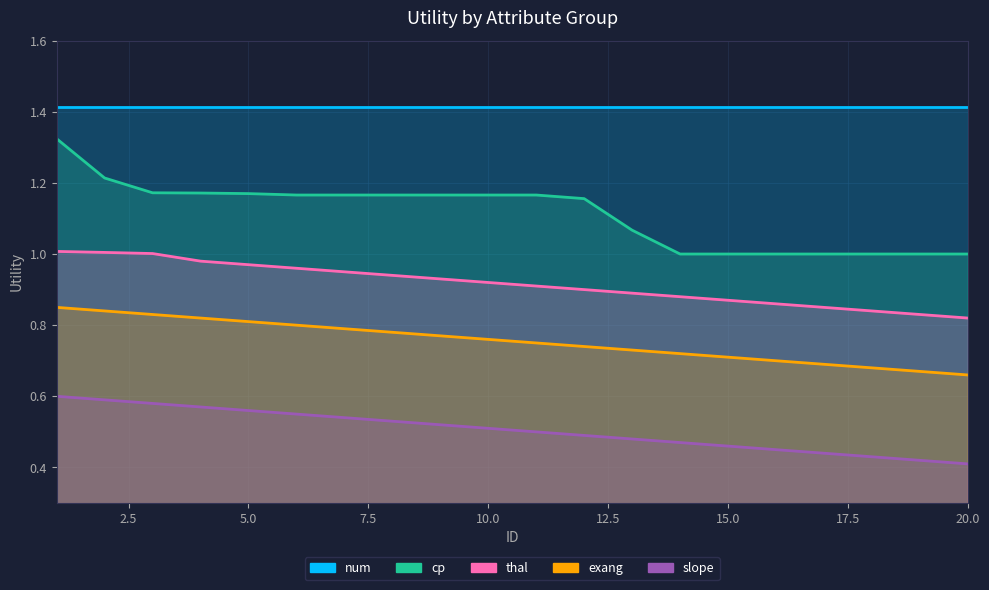

Is it true that thal equals 1.4 at 10?

False